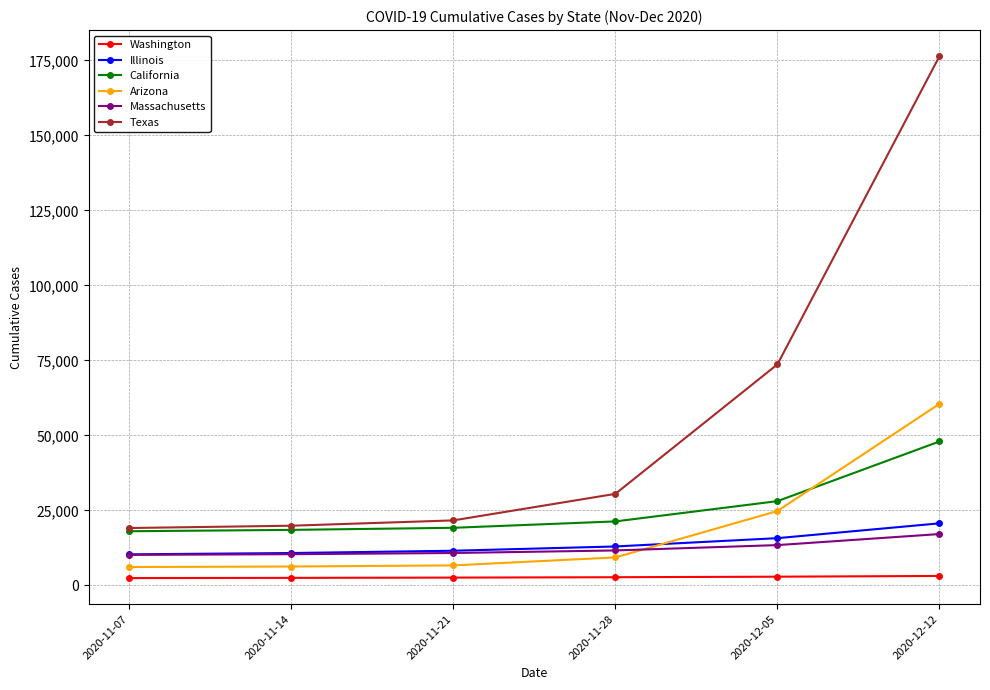

Is it true that Texas equals 21660 at 2020-11-21?

True